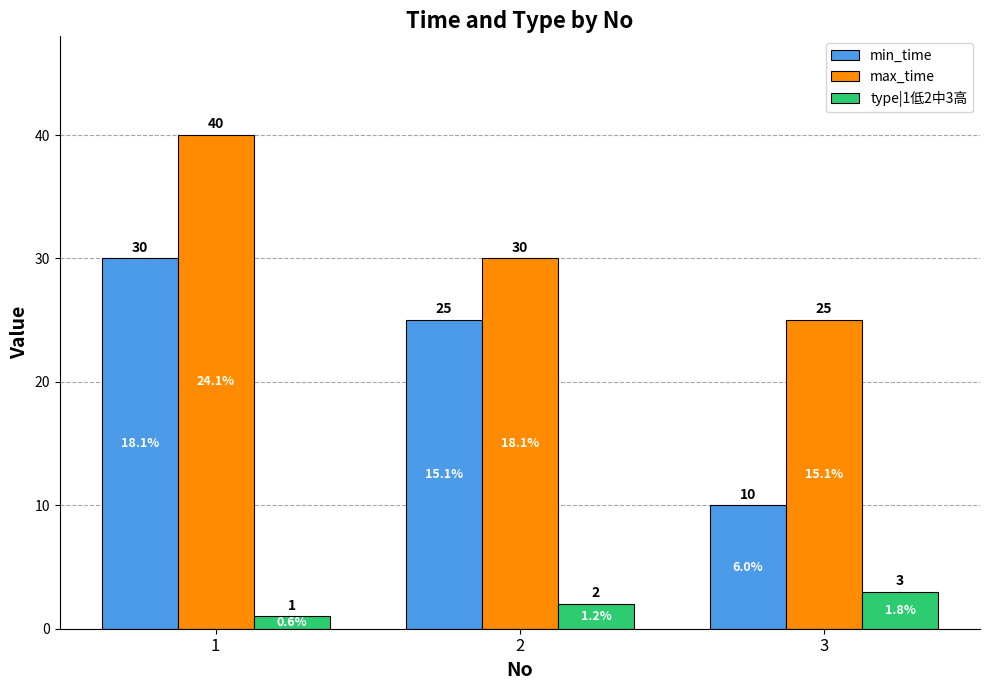

At which category is the sum across all series the highest?

1